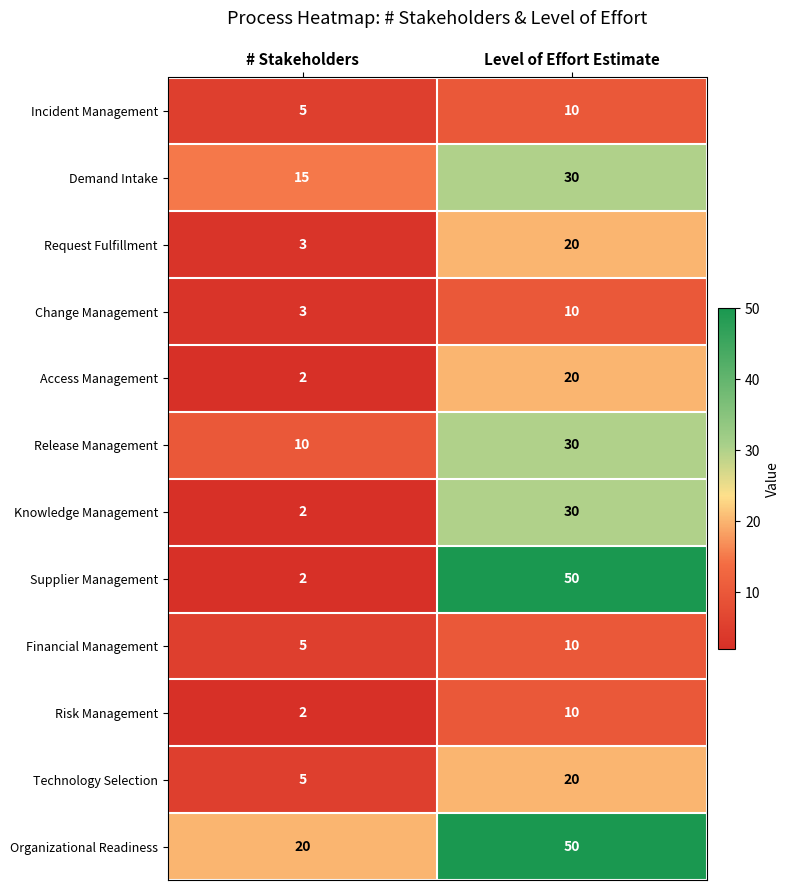

Which series has the largest total across all categories?

Organizational Readiness